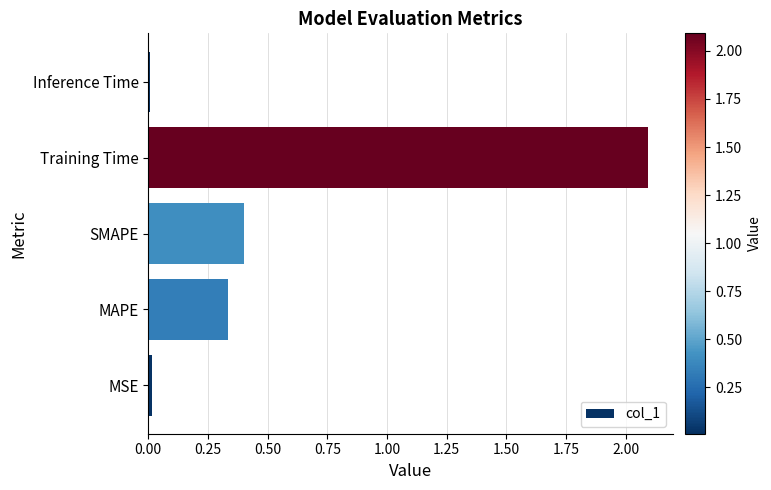

Which has a higher value, MSE or Training Time?

Training Time